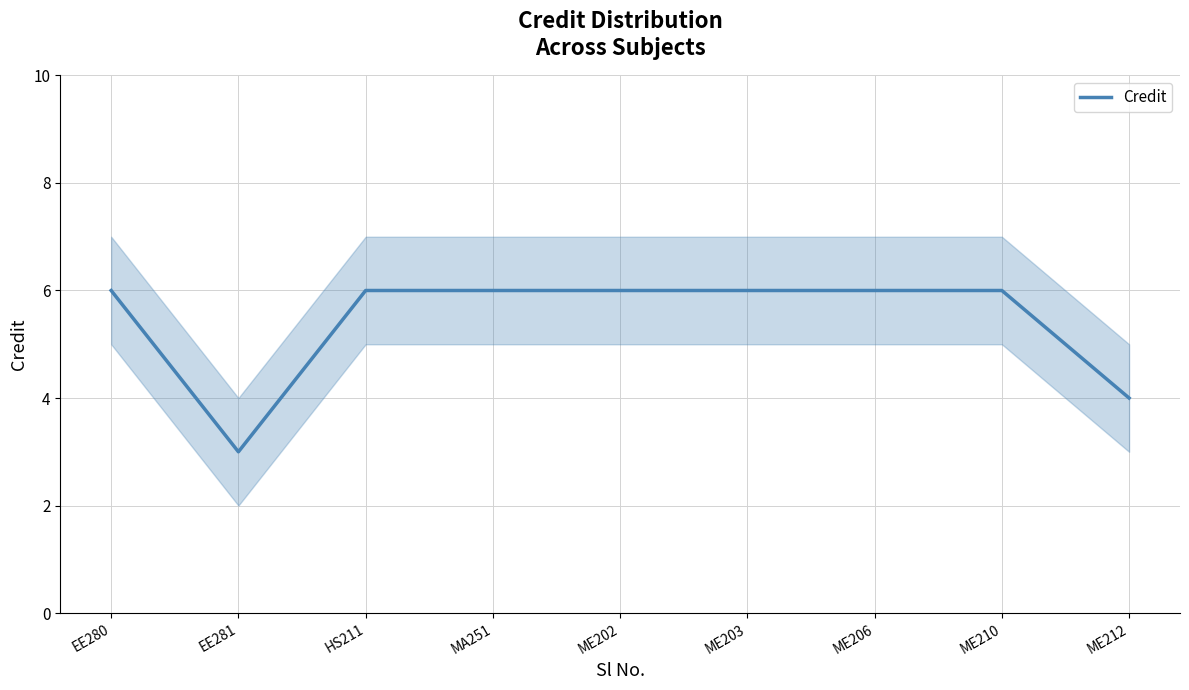

What is the label of the 6th point from the right?

MA251